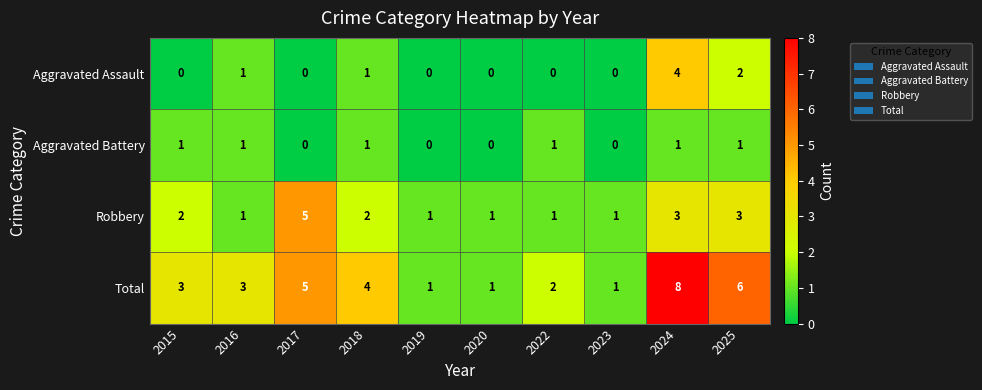

What is the sum of all Robbery values?

20